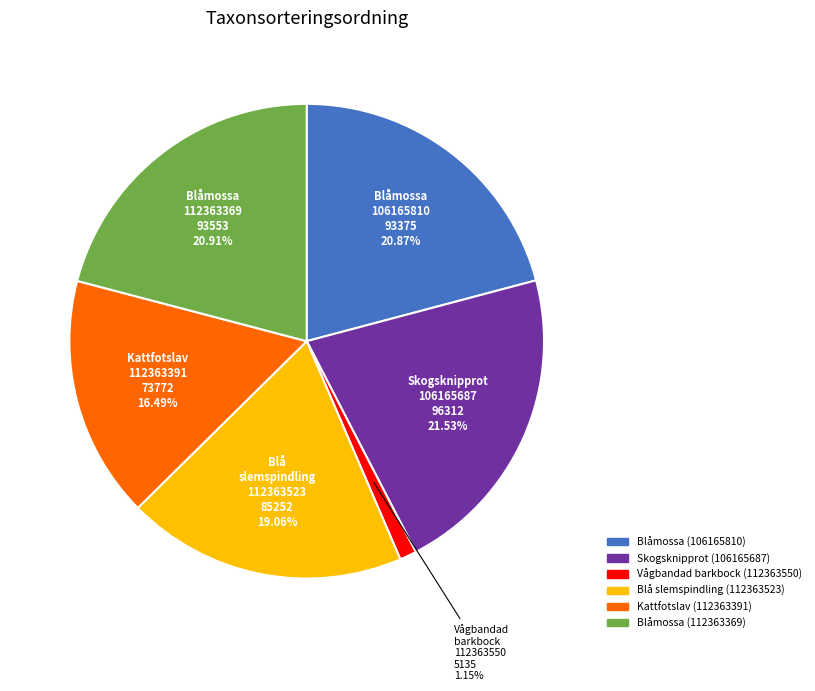

How many slices are in this pie chart?

6